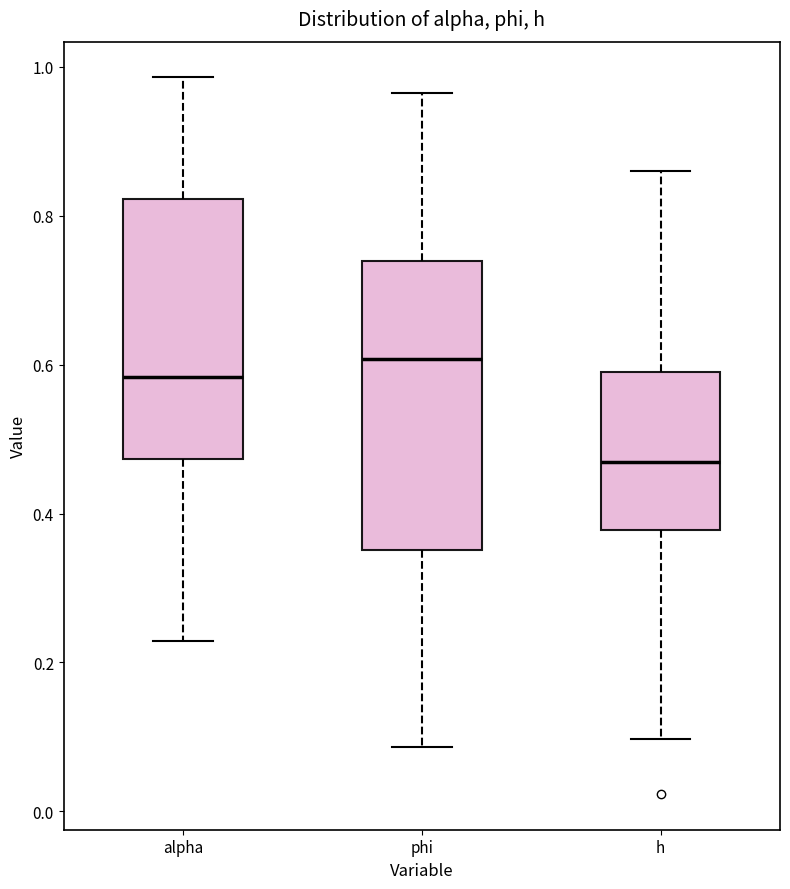

Reading left to right, read every box against the y-axis: the position of its median line, the range the box covers, and the ends of its whiskers. The values are not printed on the chart, so give them approximately, as read against the axis.

alpha: median 0.58, box 0.48 to 0.82, whiskers 0.22 to 0.98
phi: median 0.60, box 0.36 to 0.74, whiskers 0.08 to 0.96
h: median 0.46, box 0.38 to 0.60, whiskers 0.10 to 0.86